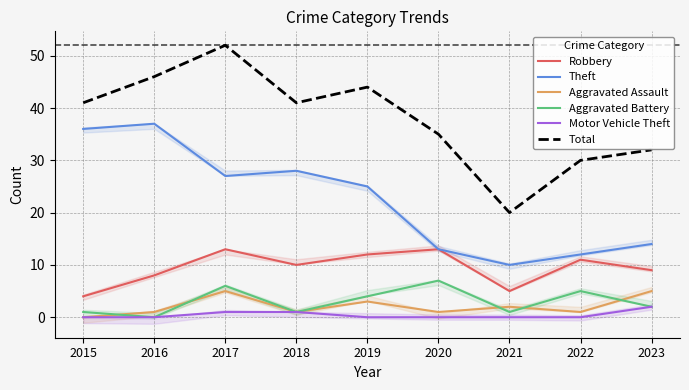

Reading right to left, list all the values displayed in this chart.

Robbery: 2023=9	2022=11	2021=5	2020=13	2019=12	2018=10	2017=13	2016=8	2015=4
Theft: 2023=14	2022=12	2021=10	2020=13	2019=25	2018=28	2017=27	2016=37	2015=36
Aggravated Assault: 2023=5	2022=1	2021=2	2020=1	2019=3	2018=1	2017=5	2016=1	2015=0
Aggravated Battery: 2023=2	2022=5	2021=1	2020=7	2019=4	2018=1	2017=6	2016=0	2015=1
Motor Vehicle Theft: 2023=2	2022=0	2021=0	2020=0	2019=0	2018=1	2017=1	2016=0	2015=0
Total: 2023=32	2022=30	2021=20	2020=35	2019=44	2018=41	2017=52	2016=46	2015=41